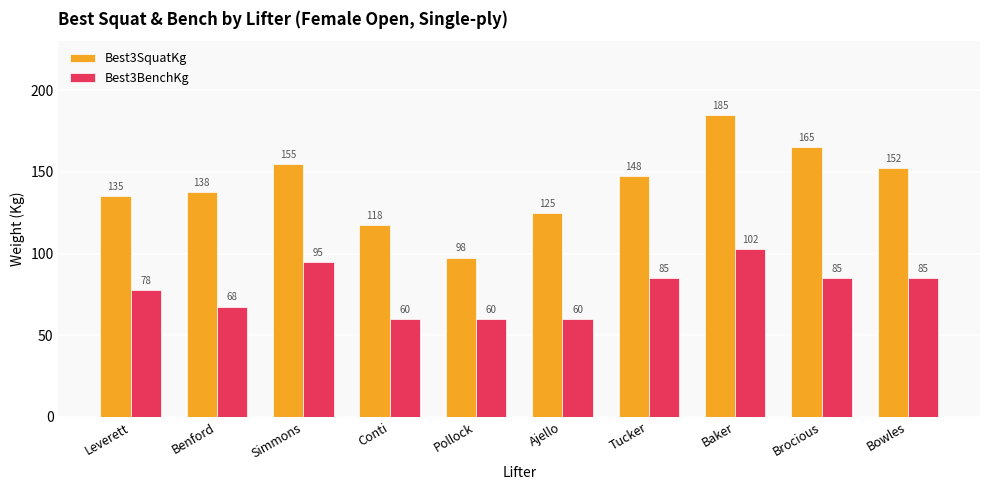

What value does the Best3BenchKg series have at Brocious?

85.0